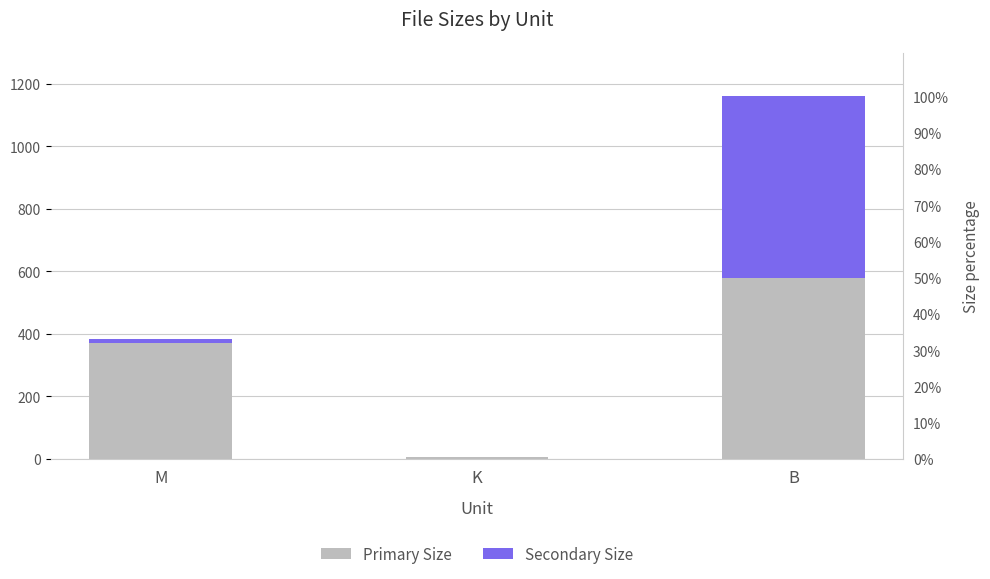

Reading left to right, transcribe all the data shown in this chart.

Primary Size: M=372.5	K=7.2	B=580.0
Secondary Size: M=10.0	K=0.0	B=580.0